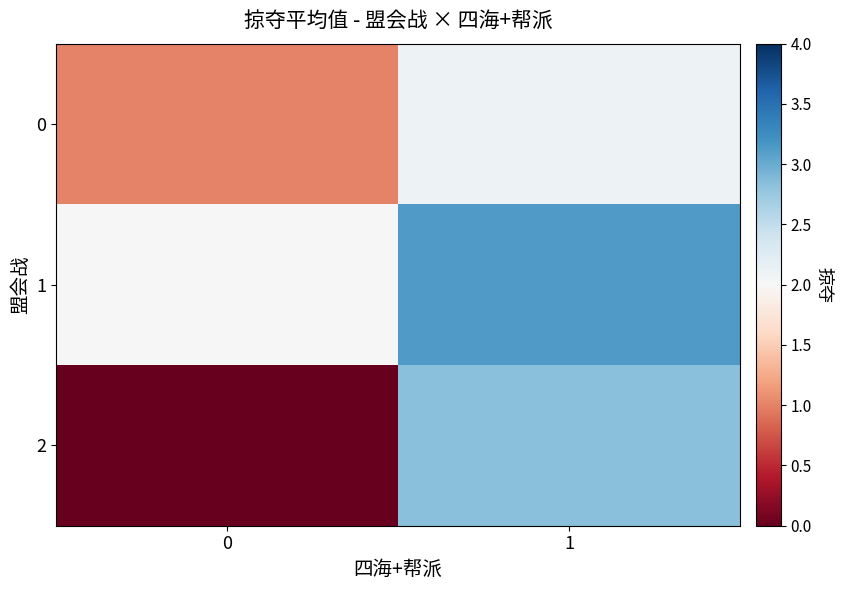

At which category is the sum across all series the highest?

1